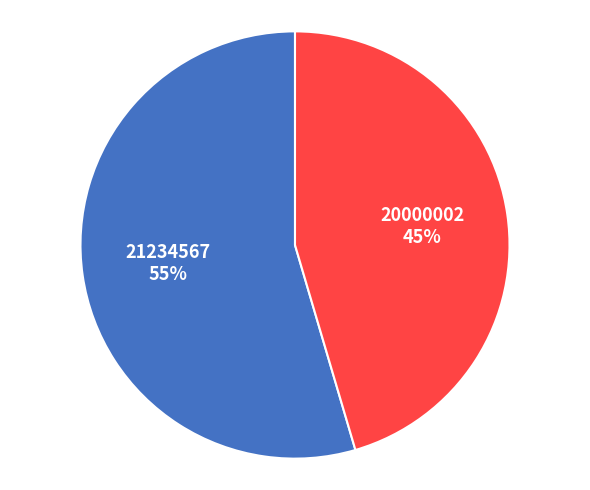

To the nearest percent, what is the combined percentage of 21234567 and 20000002?

100%